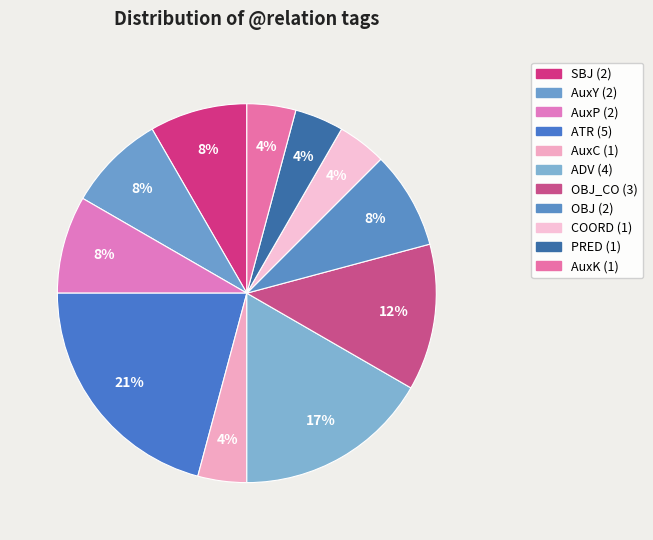

How many slices are in this pie chart?

11